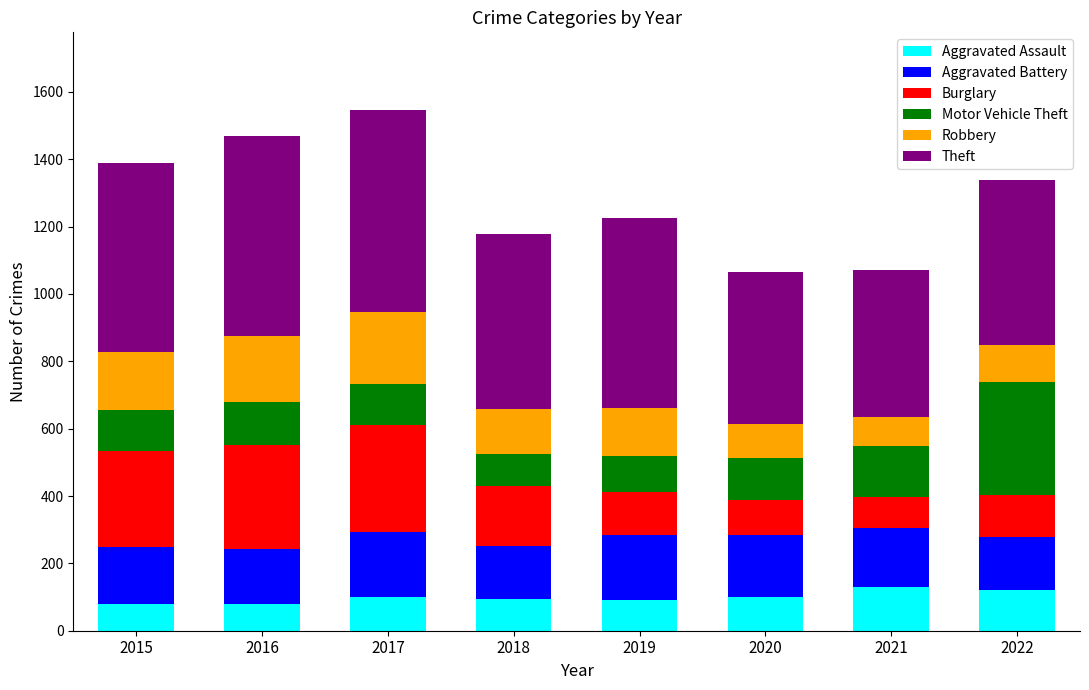

What is the highest value of the Aggravated Assault series?

131